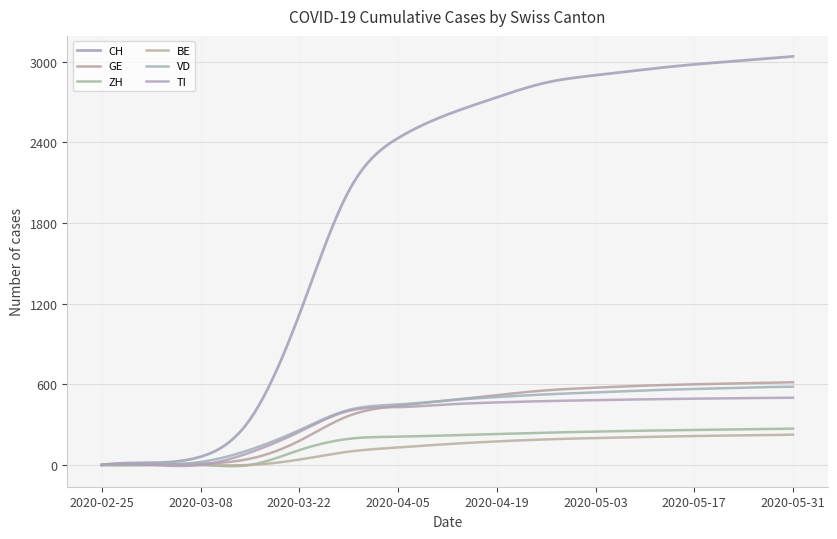

Is this an area chart (filled region under the line)?

No